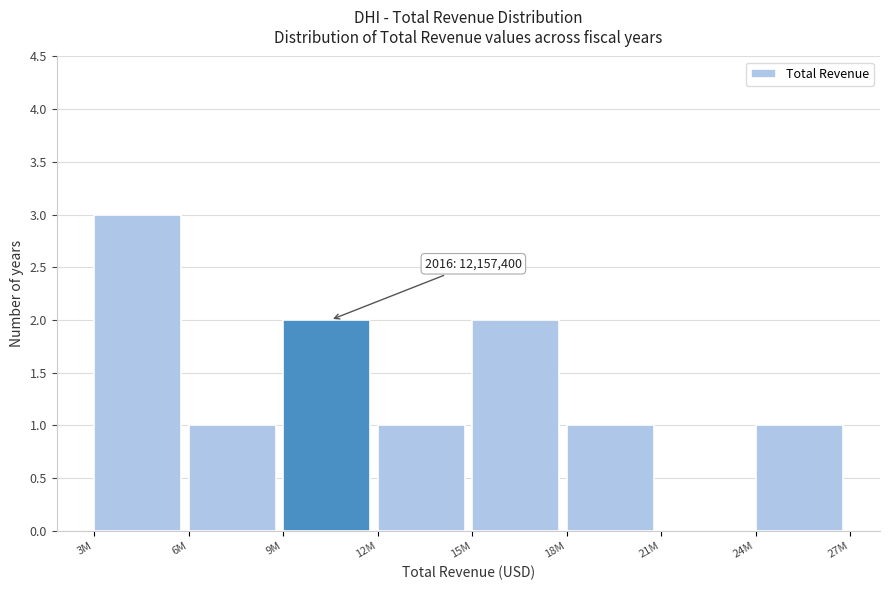

Reading left to right, list all the values displayed in this chart.

3M=3	6M=1	9M=2	12M=1	15M=2	18M=1	21M=0	24M=1